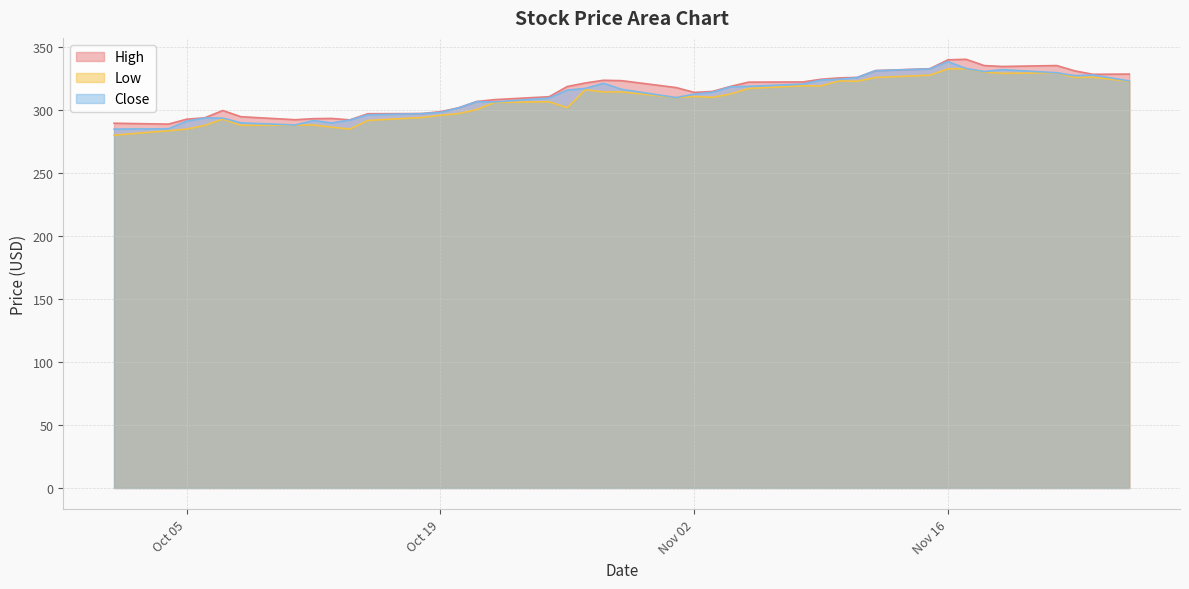

Reading left to right, extract all data points from this chart.

High: 289.7	289.0	292.9	294.0	299.8	294.9	292.5	293.3	293.5	292.4	297.2	297.4	298.9	301.9	306.9	308.5	310.8	318.9	321.7	323.8	323.5	318.0	314.2	314.9	318.9	322.3	322.5	324.6	325.7	326.1	331.5	333.0	340.1	340.5	335.5	334.8	335.5	331.2	328.6	328.7
Low: 280.2	283.7	285.0	288.0	293.0	288.0	288.3	288.3	286.6	285.0	291.9	294.3	296.0	297.4	300.6	306.2	306.7	302.0	316.3	314.5	314.6	310.0	310.9	310.3	313.0	317.3	319.4	319.4	323.3	323.0	326.0	327.9	332.9	333.0	330.4	329.3	329.8	326.1	326.2	323.0
Close: 285.0	285.3	291.3	293.9	293.8	290.0	288.3	291.9	289.9	292.2	296.4	297.4	298.3	301.9	306.8	306.6	309.7	316.0	317.4	321.4	316.6	310.1	312.8	314.3	318.6	319.0	320.8	324.0	324.6	326.0	331.4	332.9	338.6	333.2	330.7	332.2	329.8	327.5	328.0	323.3